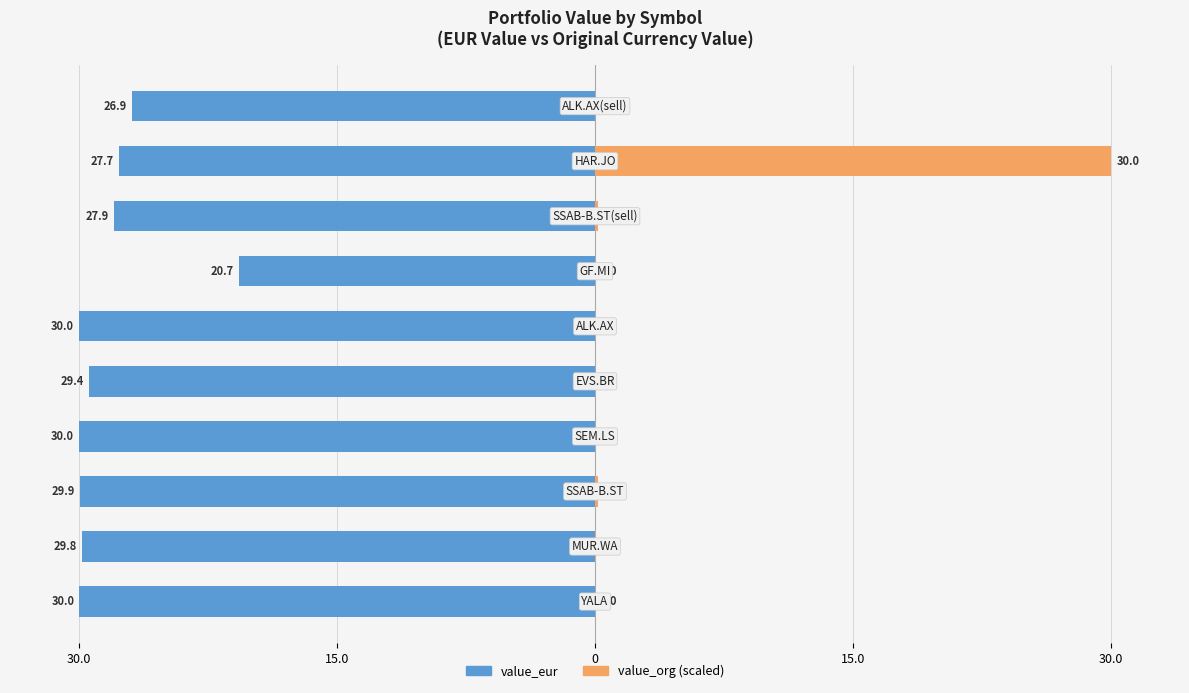

Which series has the widest spread of values?

value_org (scaled)